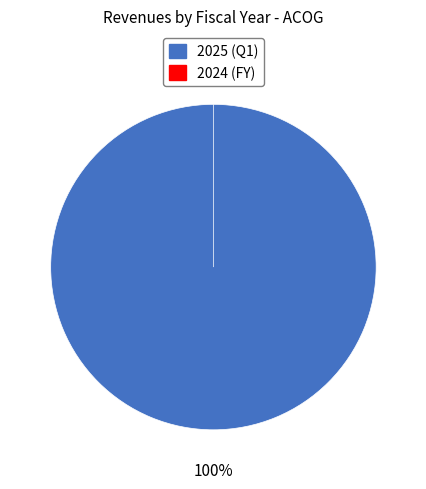

Which category accounts for the majority?

2025 (Q1)